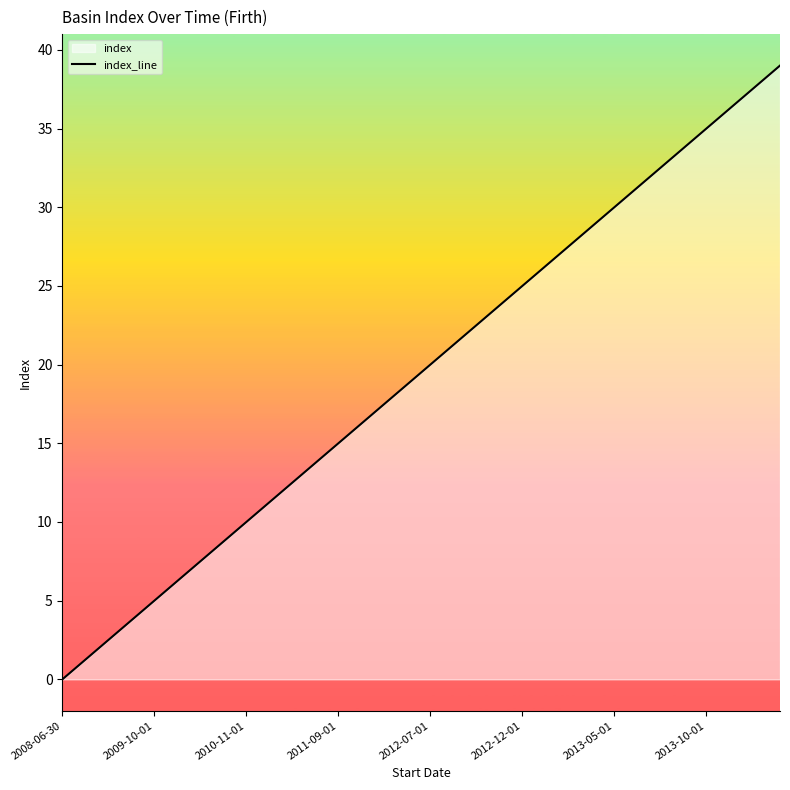

Approximately how many times larger is the value at 18 compared to 38?

0.5